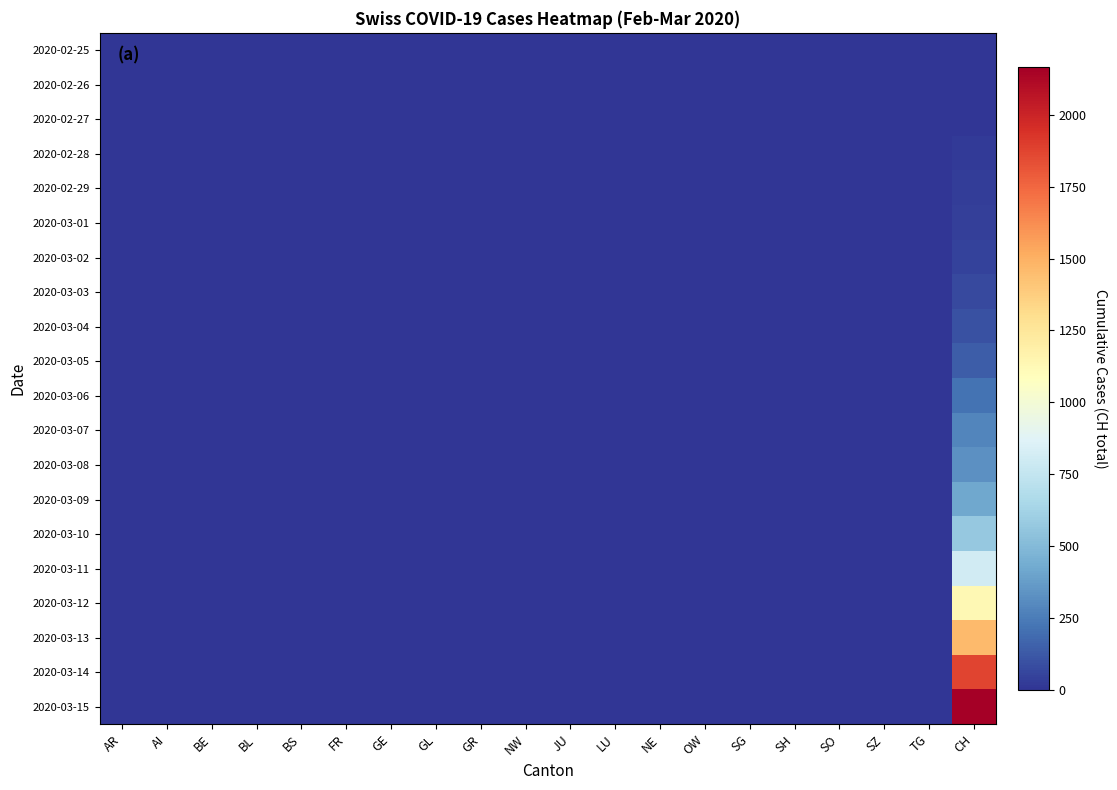

Reading left to right, transcribe all the data shown in this chart.

2020-02-25: AR=0	AI=0	BE=0	BL=0	BS=0	FR=0	GE=0	GL=0	GR=0	NW=0	JU=0	LU=0	NE=0	OW=0	SG=0	SH=0	SO=0	SZ=0	TG=0	CH=0
2020-02-26: AR=0	AI=0	BE=0	BL=0	BS=0	FR=0	GE=0	GL=0	GR=0	NW=0	JU=0	LU=0	NE=0	OW=0	SG=0	SH=0	SO=0	SZ=0	TG=0	CH=4
2020-02-27: AR=0	AI=0	BE=0	BL=0	BS=0	FR=0	GE=0	GL=0	GR=0	NW=0	JU=0	LU=0	NE=0	OW=0	SG=0	SH=0	SO=0	SZ=0	TG=0	CH=8
2020-02-28: AR=0	AI=0	BE=0	BL=0	BS=0	FR=0	GE=0	GL=0	GR=0	NW=0	JU=0	LU=0	NE=0	OW=0	SG=0	SH=0	SO=0	SZ=0	TG=0	CH=20
2020-02-29: AR=0	AI=0	BE=0	BL=0	BS=0	FR=0	GE=0	GL=0	GR=0	NW=0	JU=0	LU=0	NE=0	OW=0	SG=0	SH=0	SO=0	SZ=0	TG=0	CH=30
2020-03-01: AR=0	AI=0	BE=0	BL=0	BS=0	FR=0	GE=0	GL=0	GR=0	NW=0	JU=0	LU=0	NE=0	OW=0	SG=0	SH=0	SO=0	SZ=0	TG=0	CH=36
2020-03-02: AR=0	AI=0	BE=0	BL=0	BS=0	FR=0	GE=0	GL=0	GR=0	NW=0	JU=0	LU=0	NE=0	OW=0	SG=0	SH=0	SO=0	SZ=0	TG=0	CH=50
2020-03-03: AR=0	AI=0	BE=0	BL=0	BS=0	FR=0	GE=0	GL=0	GR=0	NW=0	JU=0	LU=0	NE=0	OW=0	SG=0	SH=0	SO=0	SZ=0	TG=0	CH=69
2020-03-04: AR=0	AI=0	BE=0	BL=0	BS=0	FR=0	GE=0	GL=0	GR=0	NW=0	JU=0	LU=0	NE=0	OW=0	SG=0	SH=0	SO=0	SZ=0	TG=0	CH=97
2020-03-05: AR=1	AI=0	BE=0	BL=0	BS=0	FR=0	GE=0	GL=0	GR=0	NW=0	JU=0	LU=0	NE=0	OW=0	SG=0	SH=0	SO=0	SZ=0	TG=0	CH=142
2020-03-06: AR=1	AI=0	BE=0	BL=0	BS=0	FR=0	GE=0	GL=0	GR=0	NW=0	JU=0	LU=0	NE=0	OW=0	SG=0	SH=0	SO=0	SZ=0	TG=0	CH=219
2020-03-07: AR=1	AI=0	BE=0	BL=0	BS=0	FR=0	GE=0	GL=0	GR=0	NW=0	JU=0	LU=0	NE=0	OW=0	SG=0	SH=0	SO=0	SZ=0	TG=0	CH=280
2020-03-08: AR=1	AI=0	BE=0	BL=0	BS=0	FR=0	GE=0	GL=0	GR=0	NW=0	JU=0	LU=0	NE=0	OW=0	SG=0	SH=0	SO=0	SZ=0	TG=0	CH=327
2020-03-09: AR=2	AI=0	BE=0	BL=0	BS=0	FR=0	GE=0	GL=0	GR=0	NW=0	JU=0	LU=0	NE=0	OW=0	SG=0	SH=0	SO=0	SZ=0	TG=0	CH=419
2020-03-10: AR=0	AI=0	BE=0	BL=0	BS=0	FR=0	GE=0	GL=0	GR=0	NW=0	JU=0	LU=0	NE=0	OW=0	SG=0	SH=0	SO=0	SZ=0	TG=0	CH=570
2020-03-11: AR=0	AI=0	BE=0	BL=0	BS=0	FR=0	GE=0	GL=0	GR=0	NW=4	JU=0	LU=0	NE=0	OW=0	SG=0	SH=0	SO=0	SZ=0	TG=0	CH=807
2020-03-12: AR=5	AI=0	BE=0	BL=0	BS=0	FR=0	GE=0	GL=0	GR=0	NW=5	JU=0	LU=0	NE=0	OW=0	SG=0	SH=0	SO=0	SZ=0	TG=0	CH=1125
2020-03-13: AR=0	AI=0	BE=0	BL=0	BS=0	FR=0	GE=0	GL=0	GR=1	NW=5	JU=0	LU=0	NE=0	OW=0	SG=0	SH=0	SO=0	SZ=0	TG=0	CH=1463
2020-03-14: AR=0	AI=0	BE=0	BL=0	BS=0	FR=0	GE=0	GL=0	GR=0	NW=5	JU=0	LU=0	NE=0	OW=0	SG=0	SH=0	SO=0	SZ=0	TG=0	CH=1870
2020-03-15: AR=0	AI=0	BE=0	BL=0	BS=0	FR=0	GE=0	GL=0	GR=0	NW=8	JU=0	LU=0	NE=0	OW=0	SG=0	SH=0	SO=0	SZ=0	TG=0	CH=2165